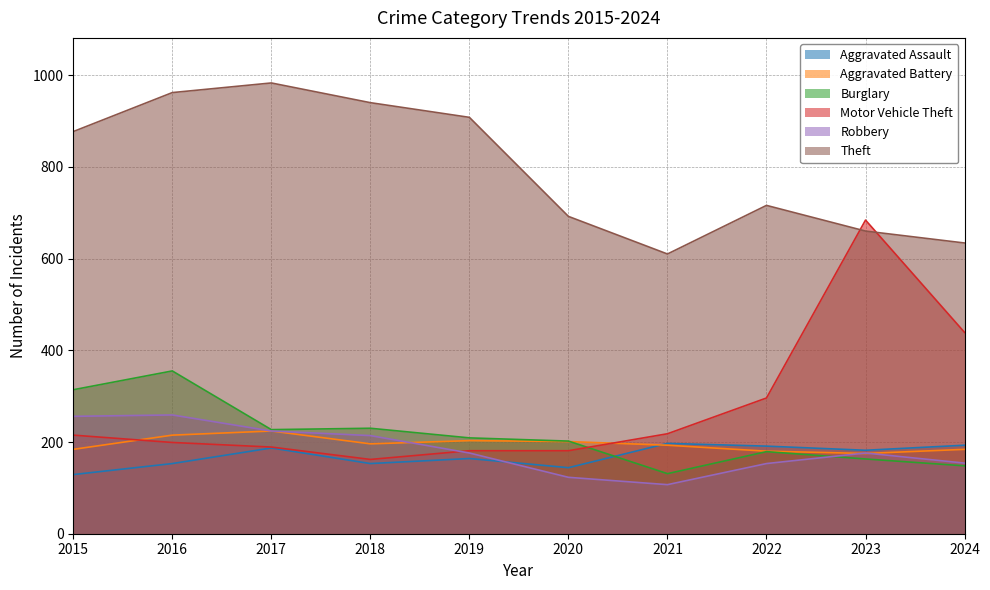

How many lines are shown in the chart?

6